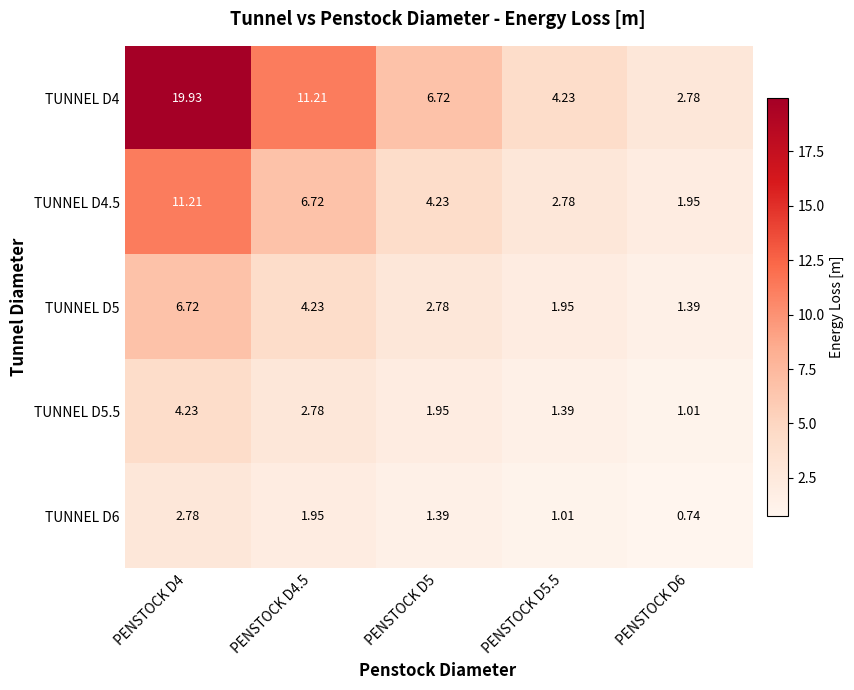

Is the value of TUNNEL D6 at PENSTOCK D5.5 greater than the value of TUNNEL D5.5 at PENSTOCK D4?

No